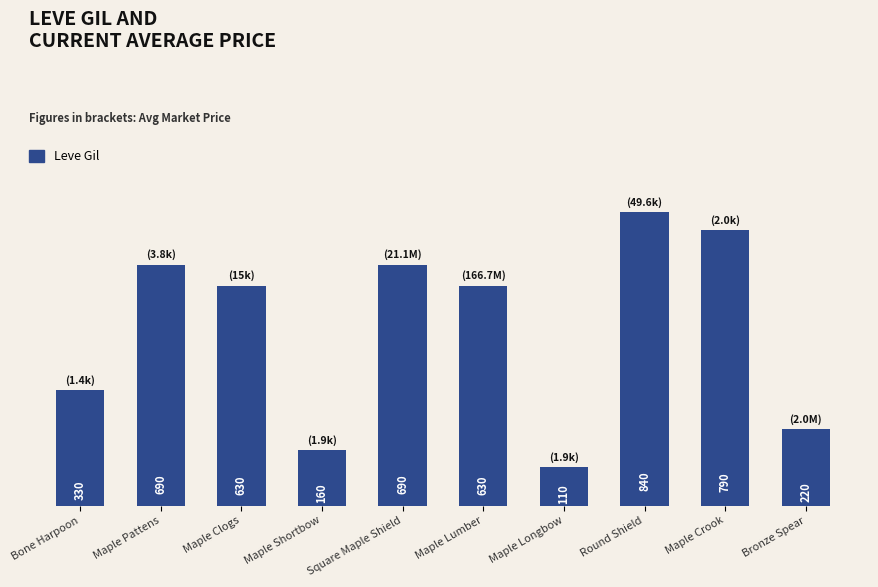

What is the sum of the values at Maple Pattens and Maple Lumber?

1320